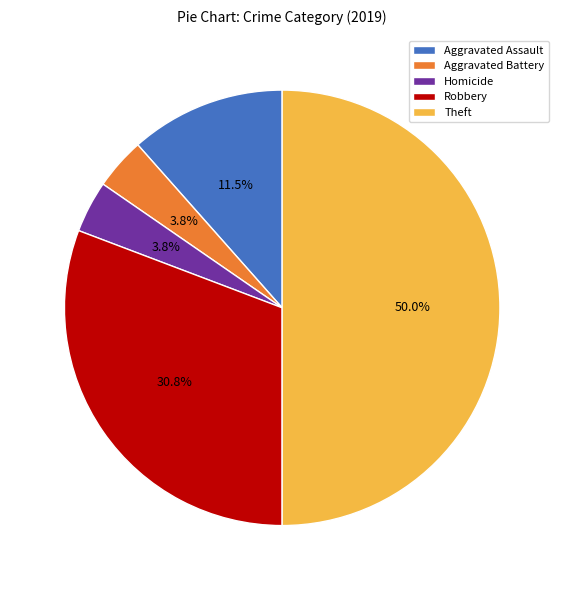

Is Homicide the majority of the pie?

No